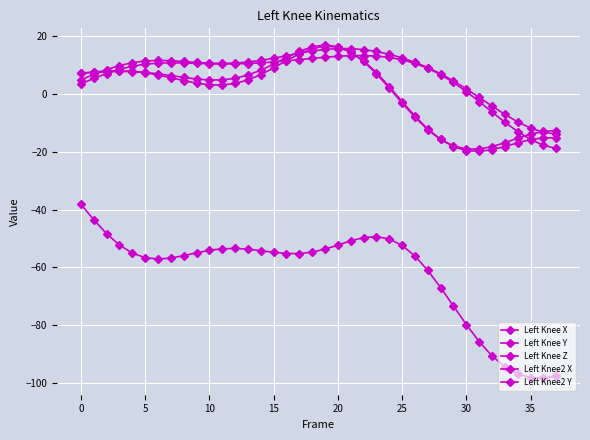

What is the maximum value for Left Knee2 X?

15.7